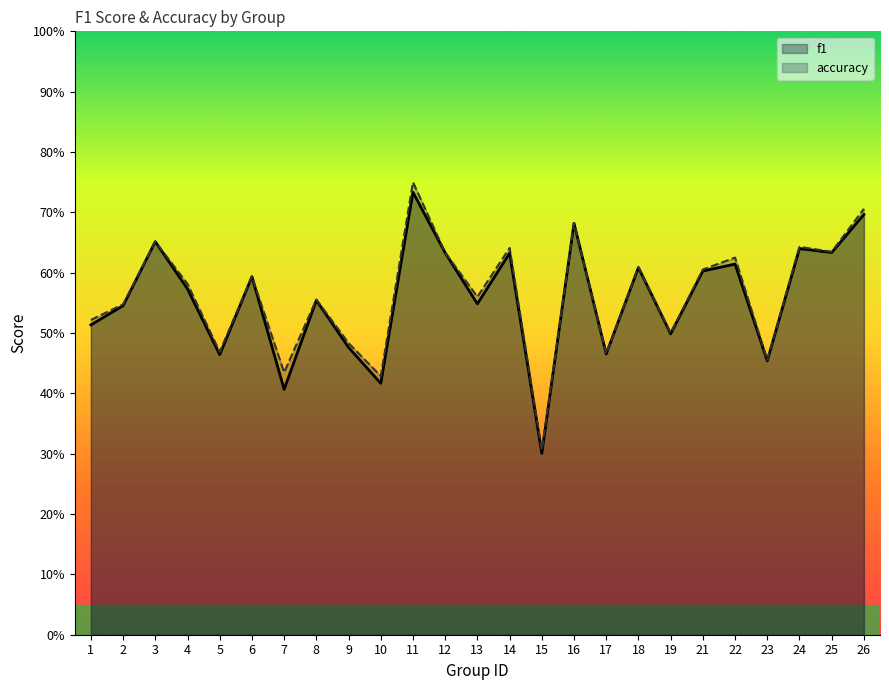

What is the total value across all series at 25?

1.3